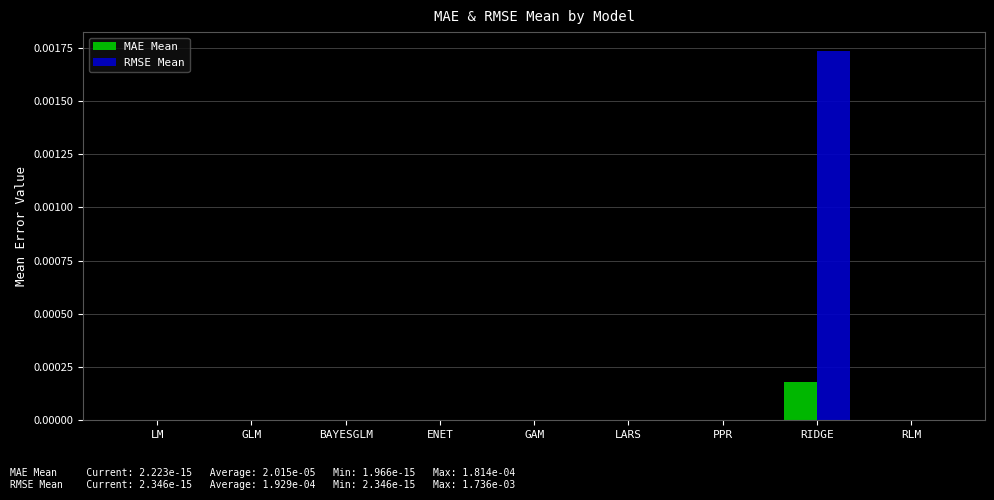

Which series has the largest total across all categories?

RMSE Mean